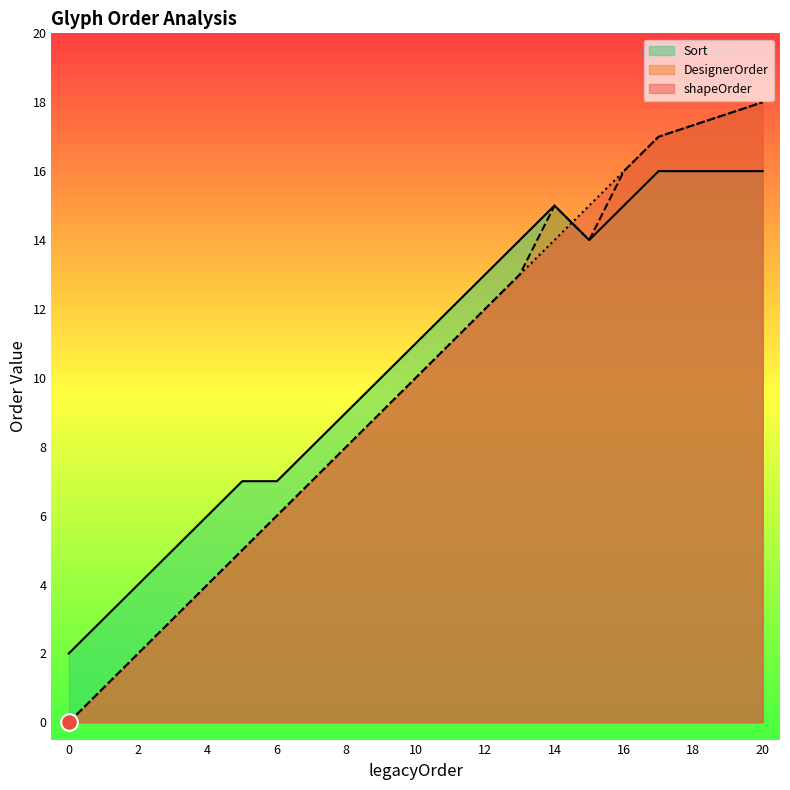

The DesignerOrder series shows 3 at 3. True or false?

True